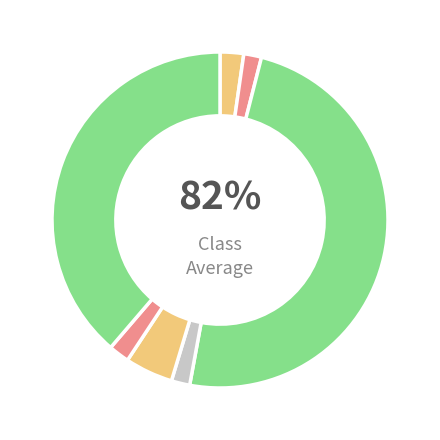

Does 45 represent more than half of the total?

No